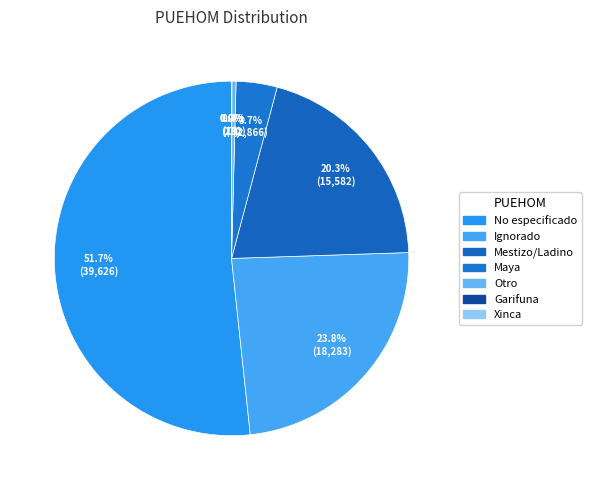

Which slice is the largest?

No especificado